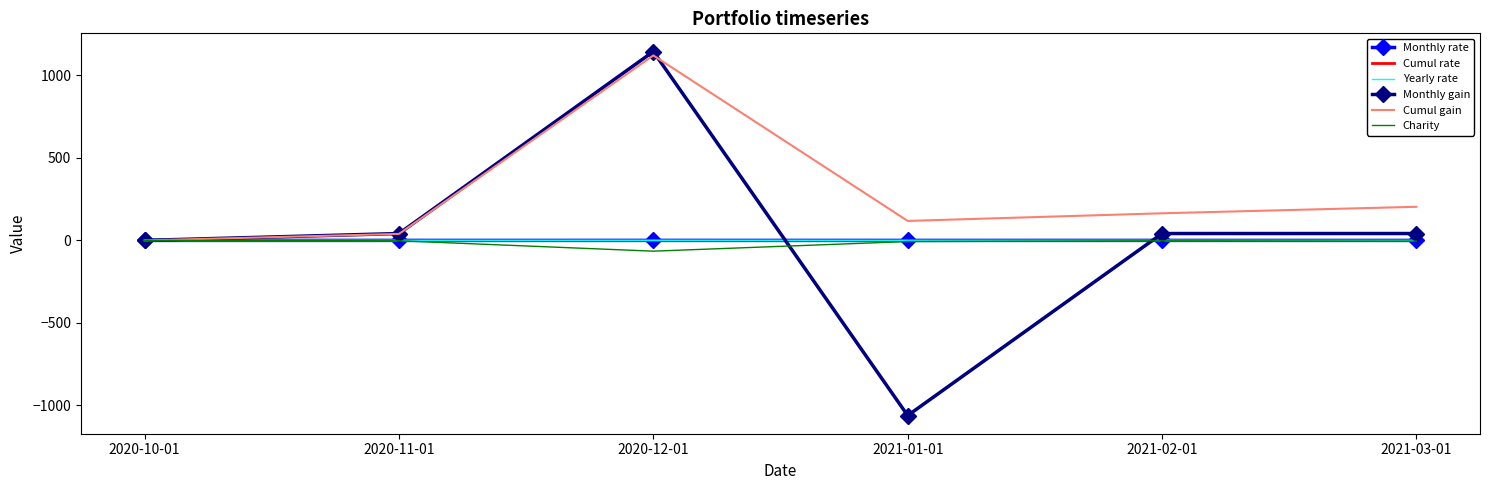

At which label is Charity closest to -32?

2021-01-01